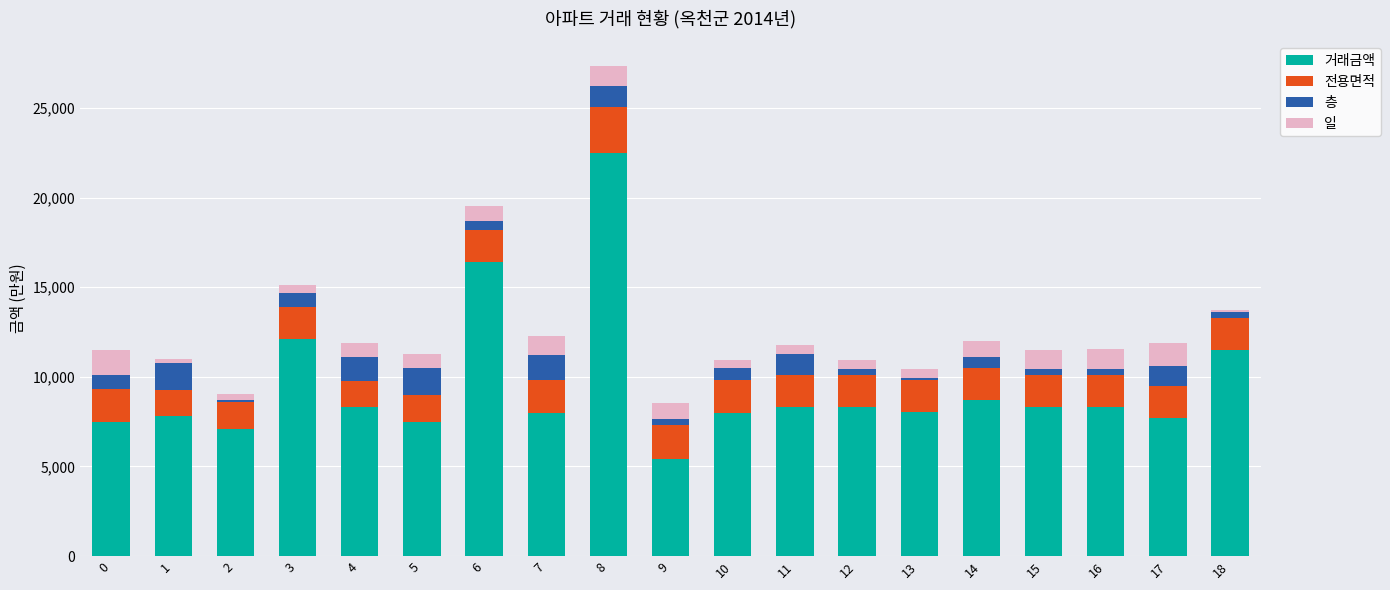

What is the lowest value of the 거래금액 series?

5400.0